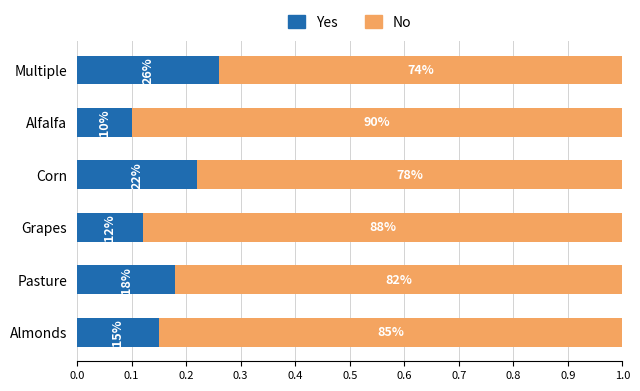

Which series has the widest spread of values?

No